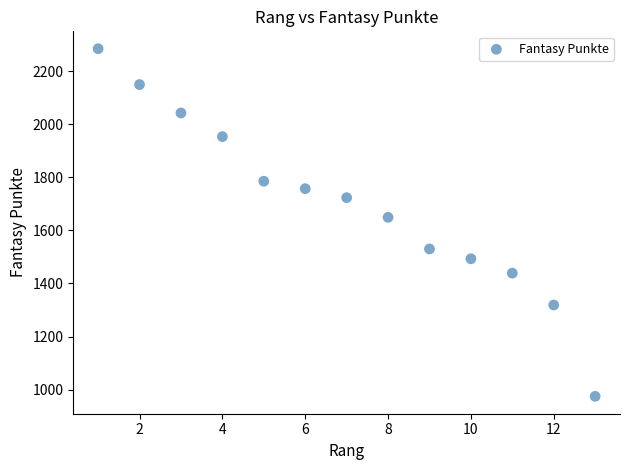

What is the range of X values (max minus min)?

12